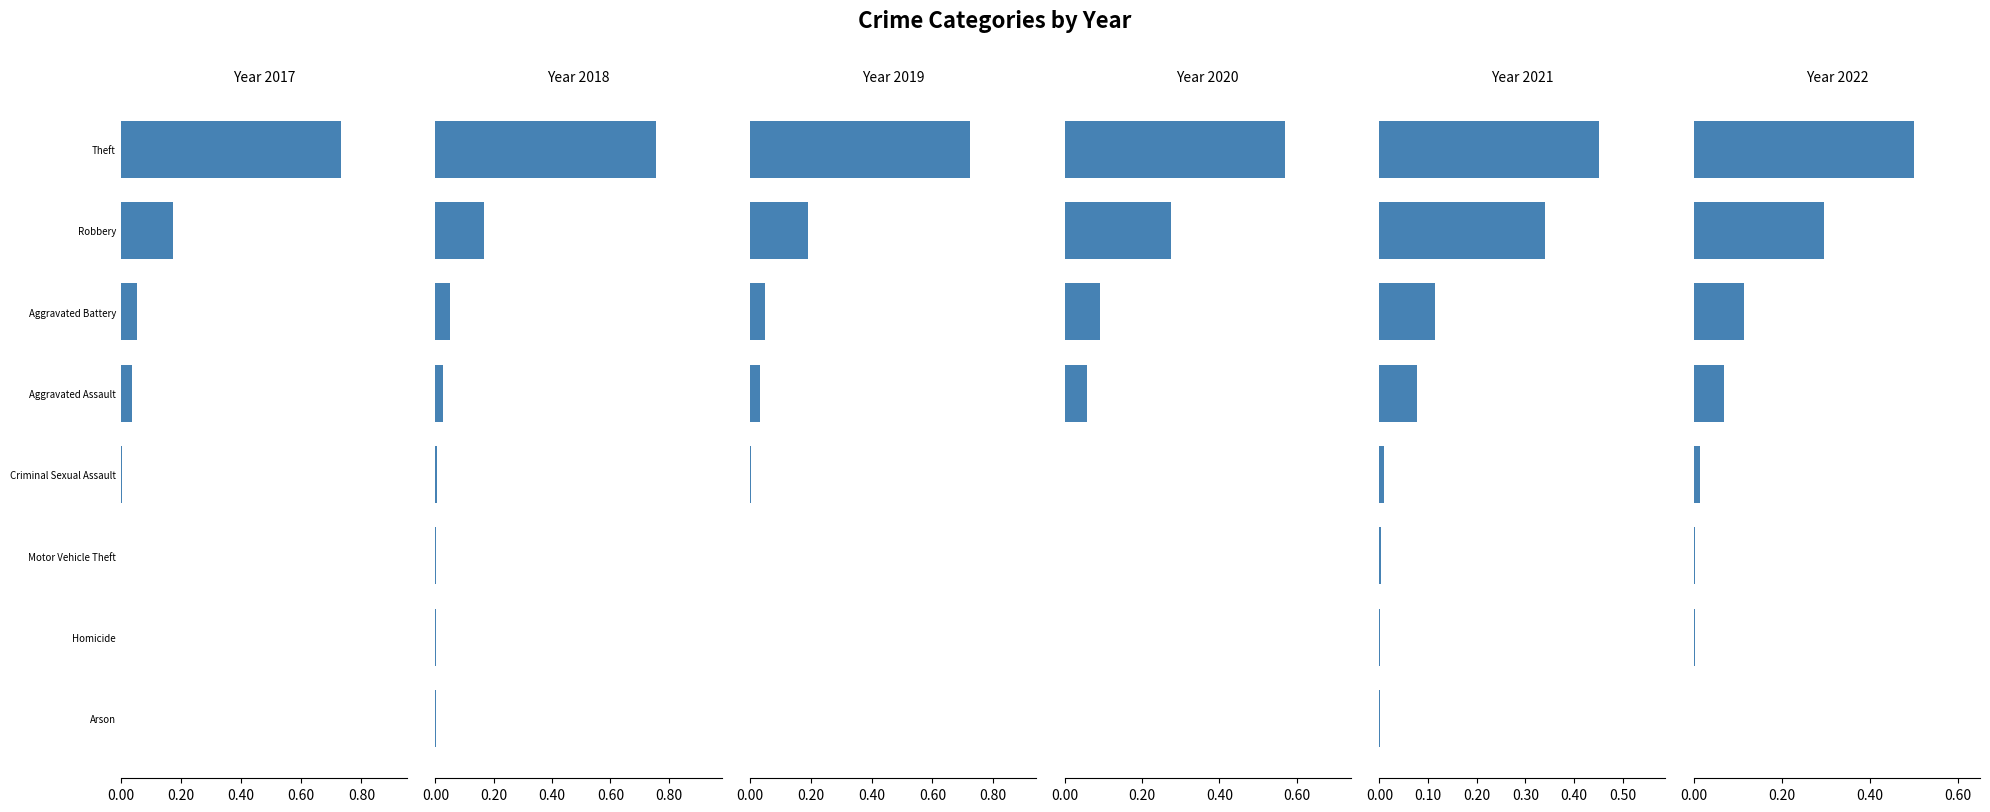

What is the average value of the 2018 series?

0.1